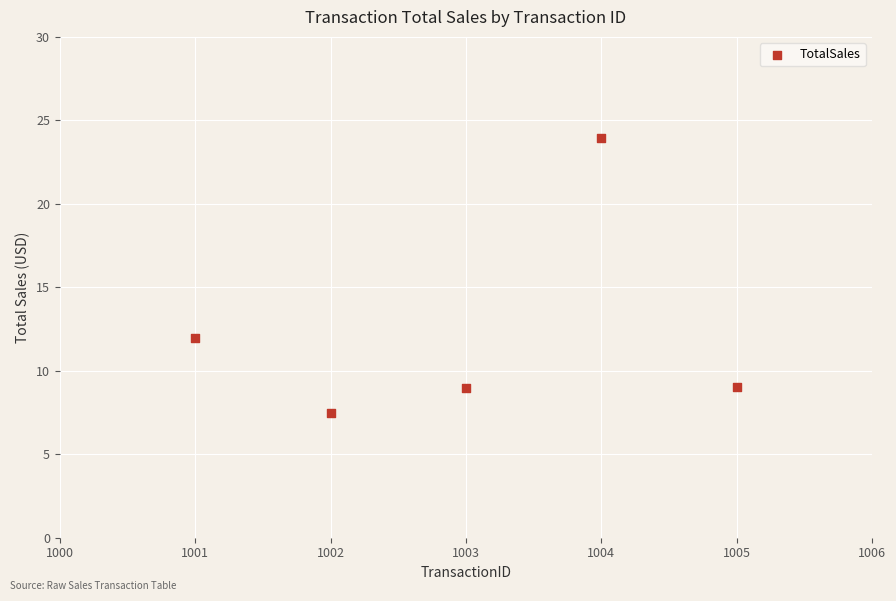

What Y value in the scatter plot is closest to 15?

12.0